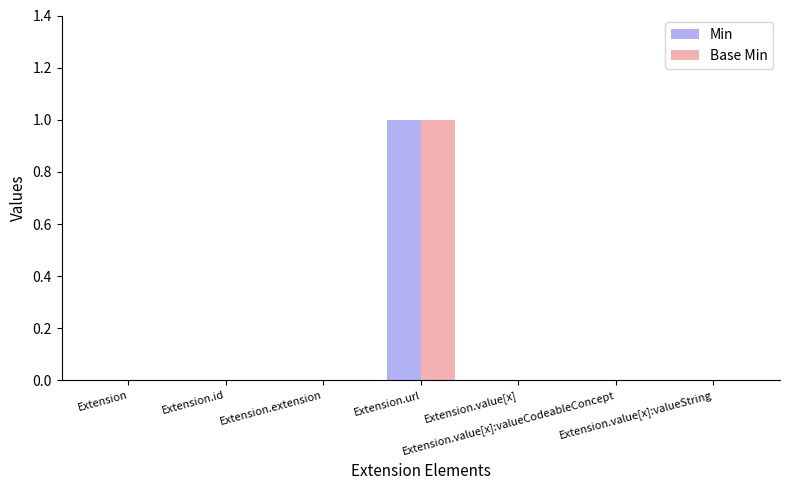

How many groups of bars are there?

7